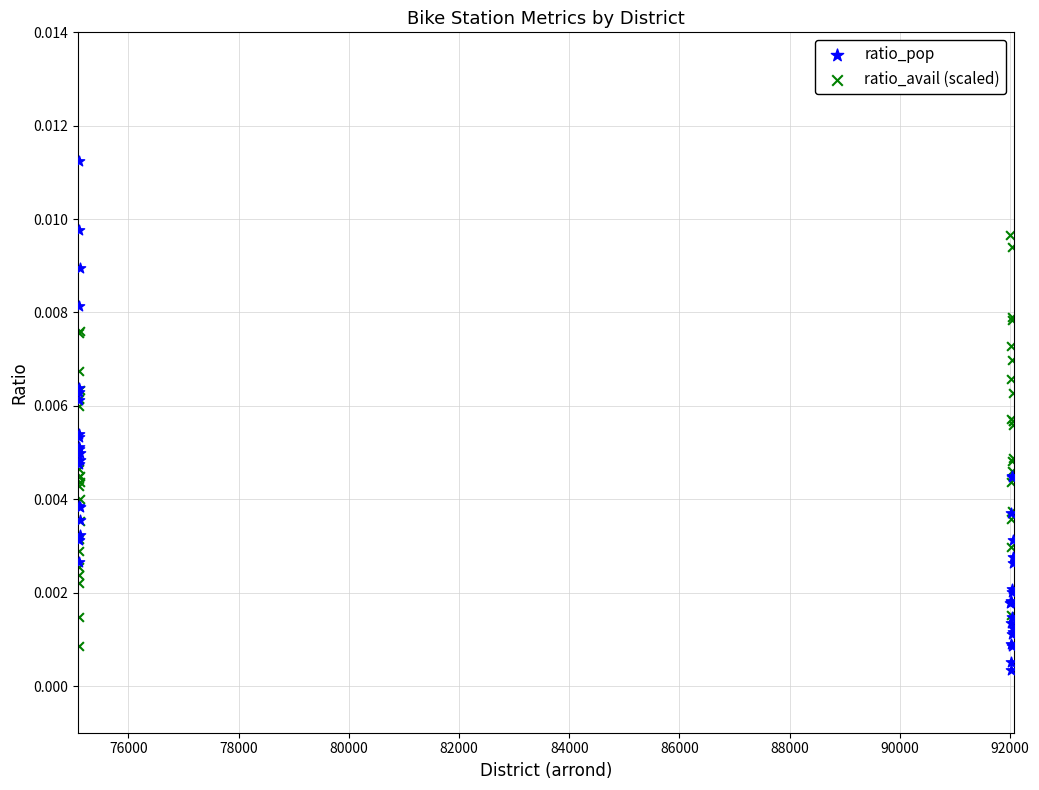

Which series reaches the maximum Y coordinate?

ratio_pop